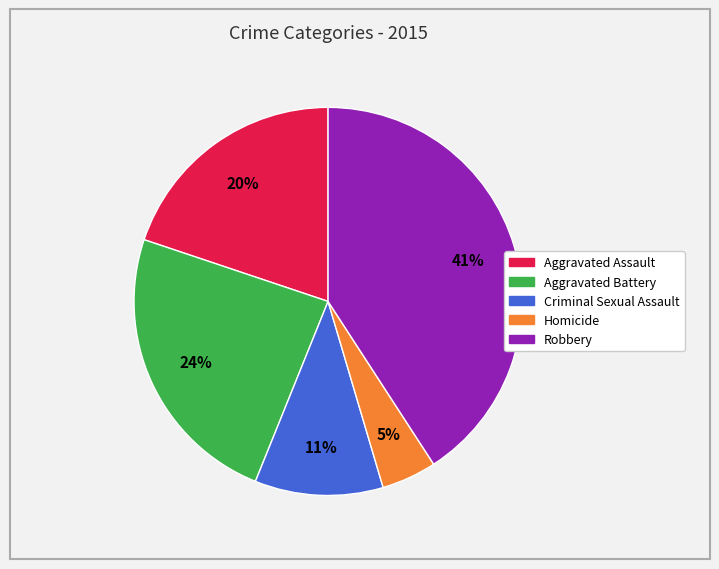

To the nearest percent, what portion does Robbery represent?

41%